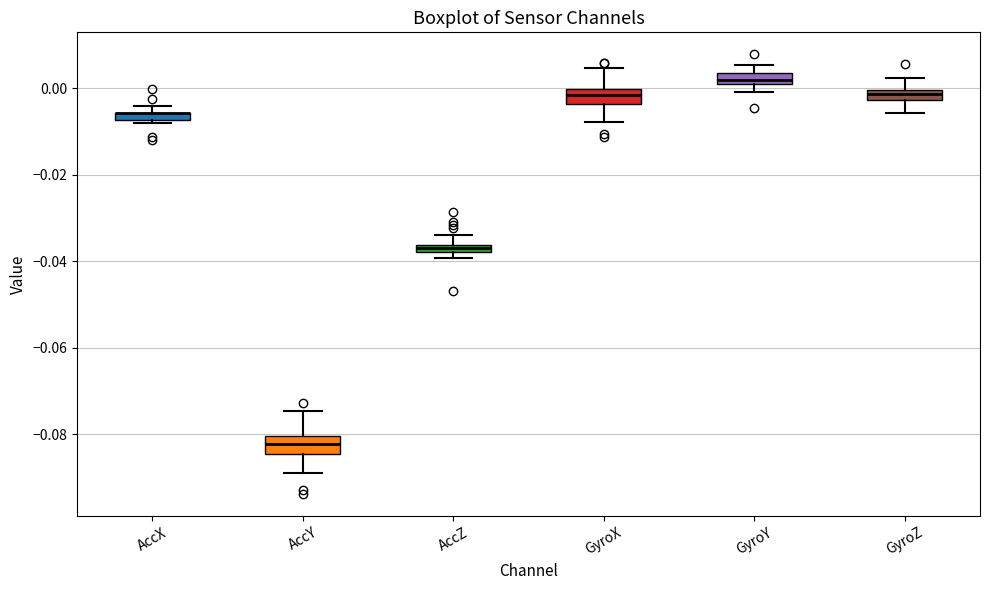

Where does the upper whisker of the box for GyroZ end on the y-axis? The values are not printed on the chart, so give them approximately, as read against the axis.

0.002